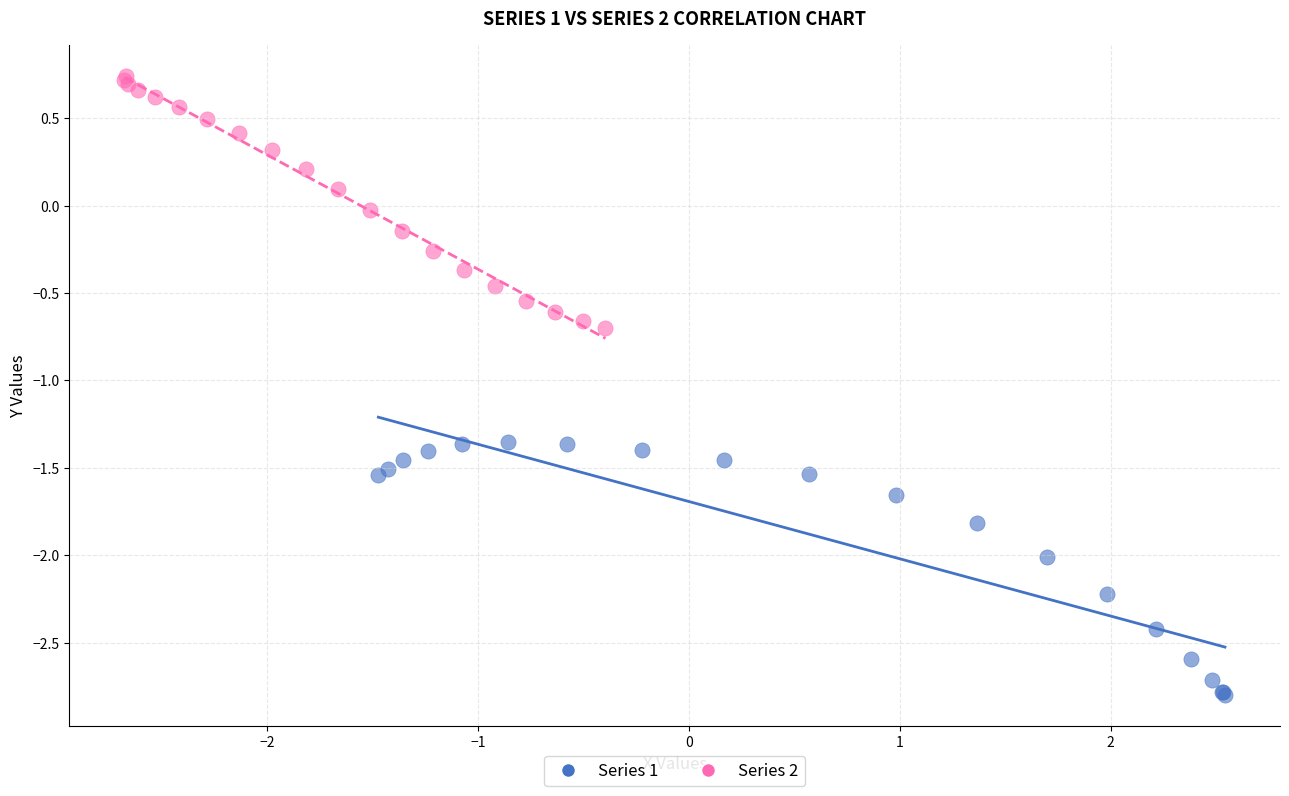

Which series reaches the maximum Y coordinate?

Series 2